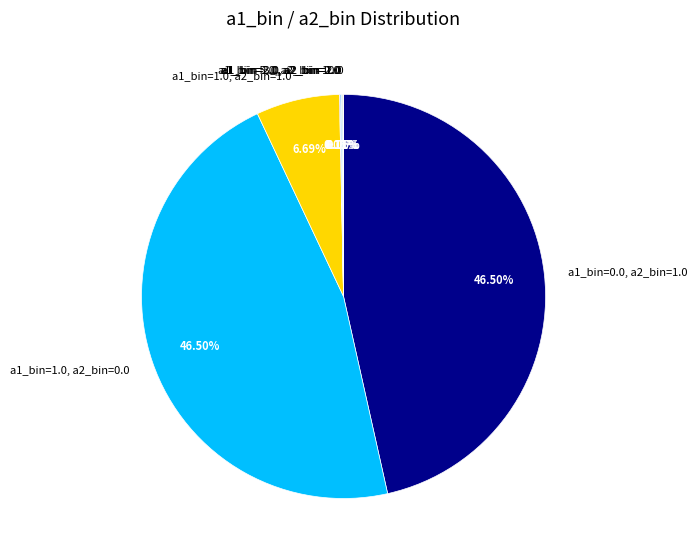

Does any single category account for the majority?

No